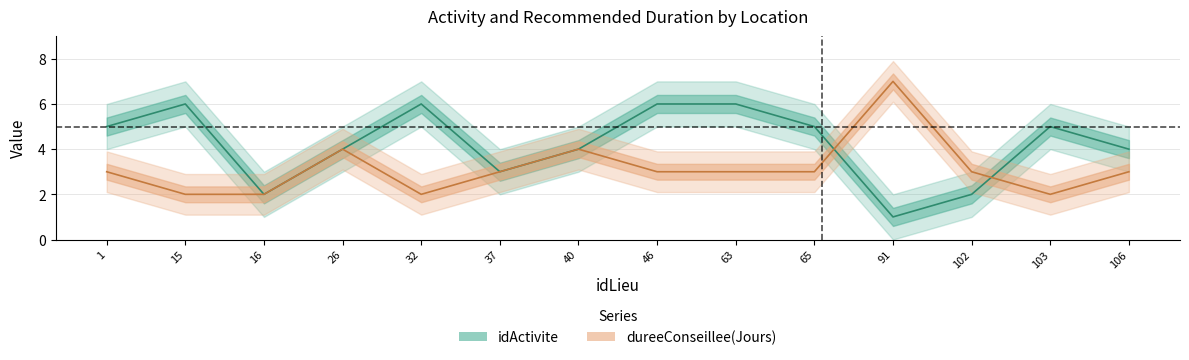

Which series has the largest total across all categories?

idActivite